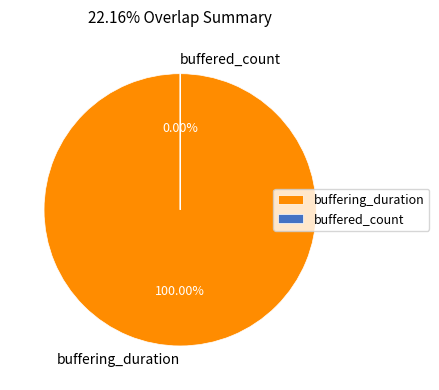

What is the change in value from buffering_duration to buffered_count?

-439533066